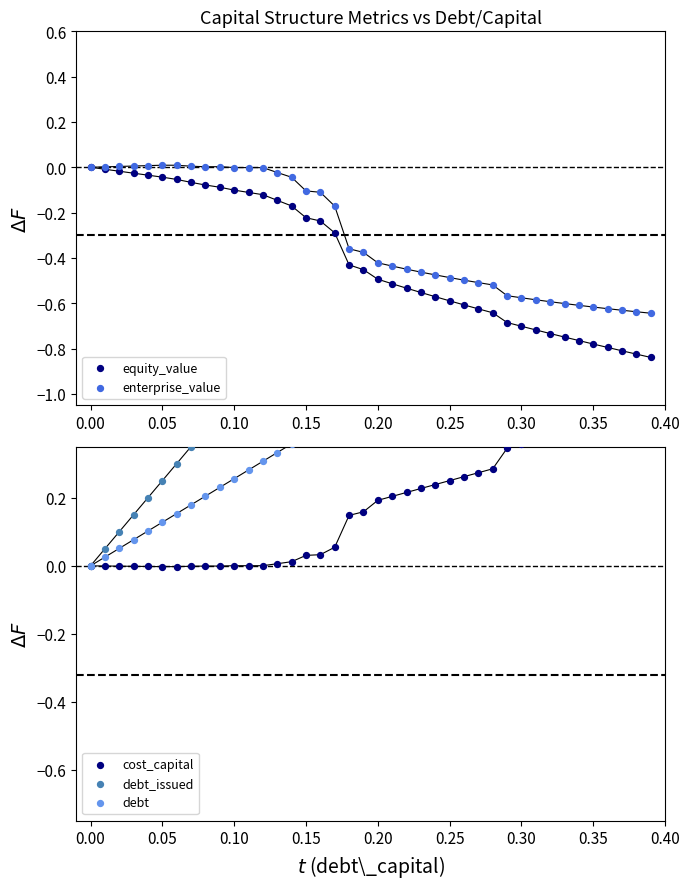

Which series has the largest Y range (max minus min)?

debt_issued